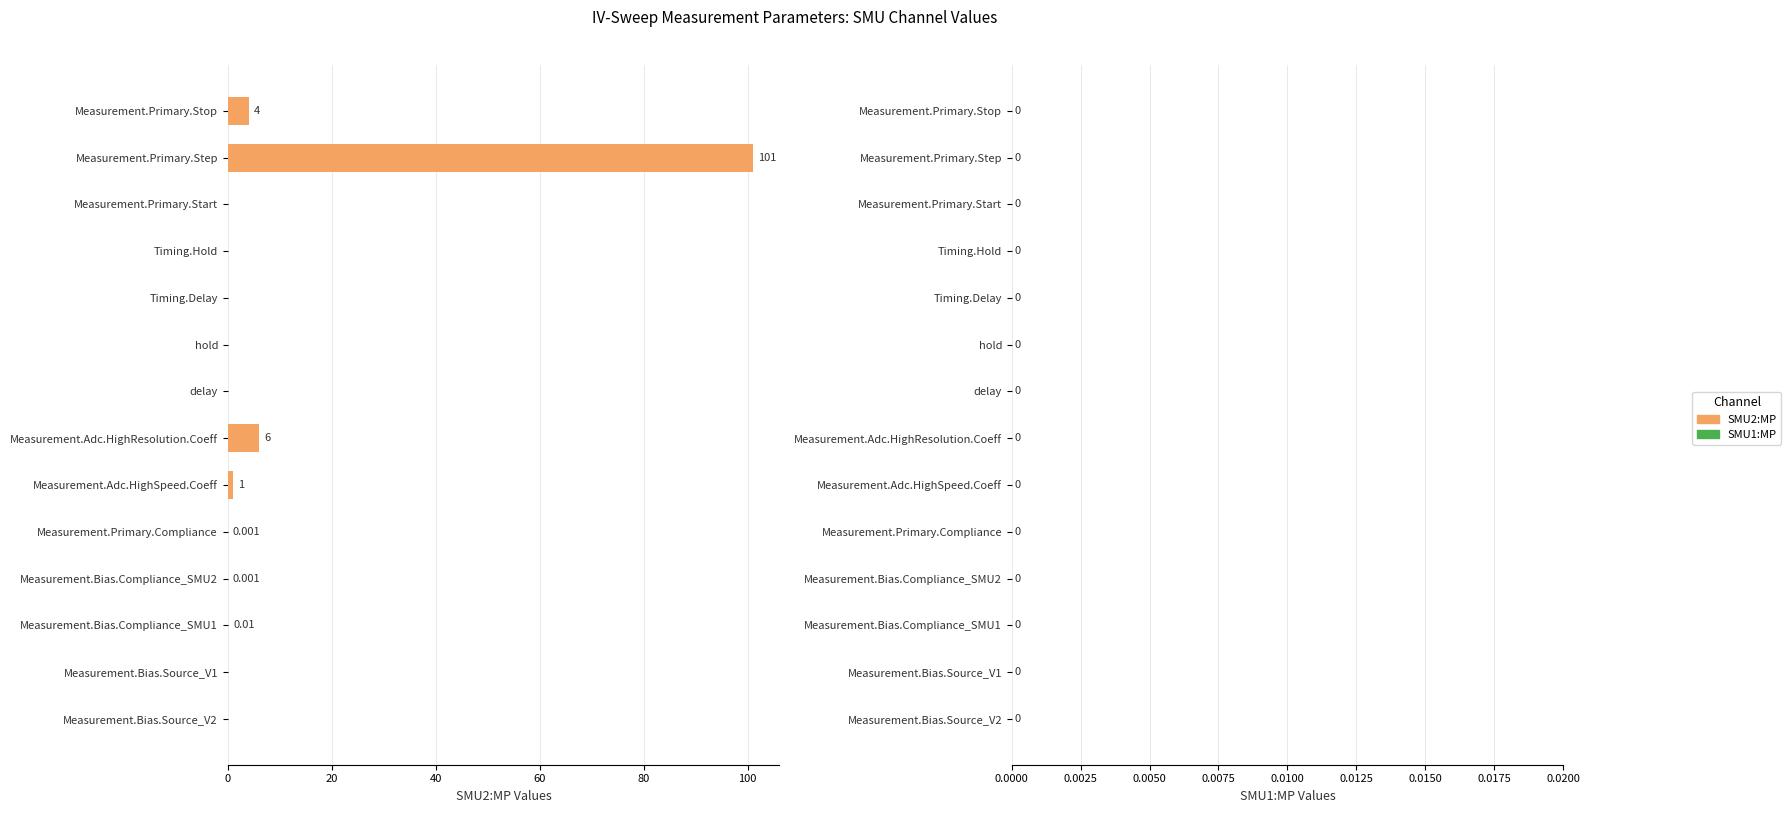

Are the bars horizontal?

Yes